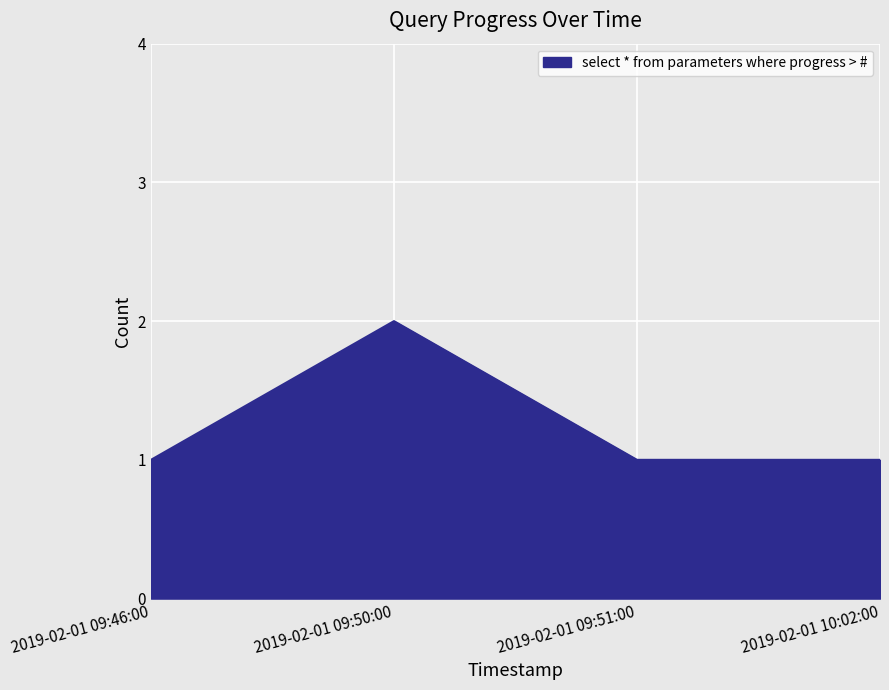

The value at 2019-02-01 10:02:00 is 1. True or false?

True